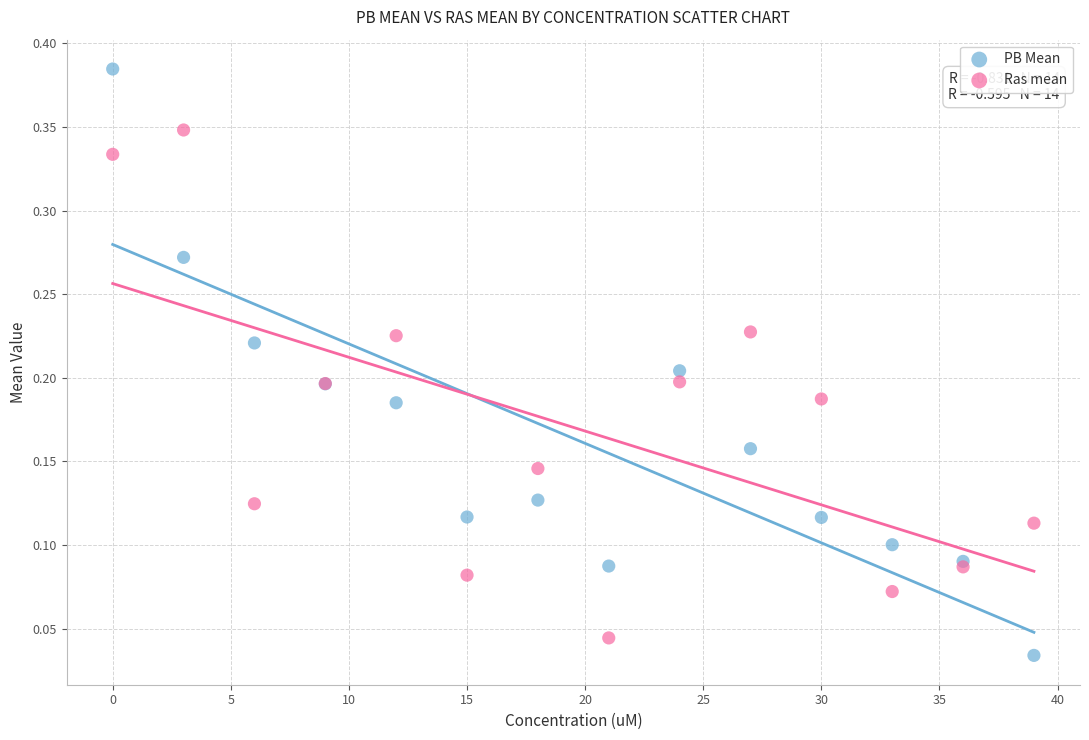

Which series contains the highest Y value?

PB Mean